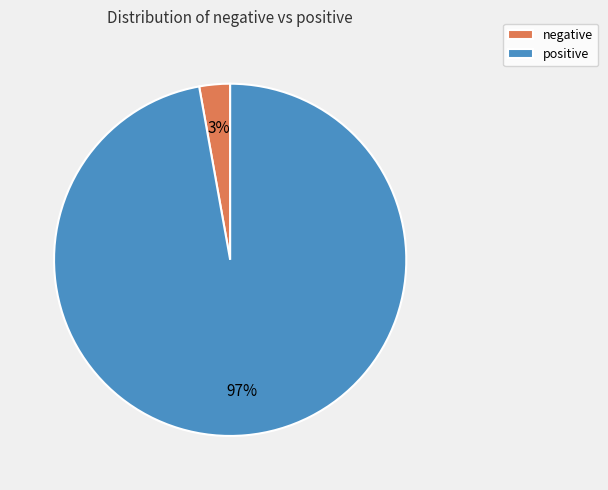

Rank the categories by value from lowest to highest.

negative, positive